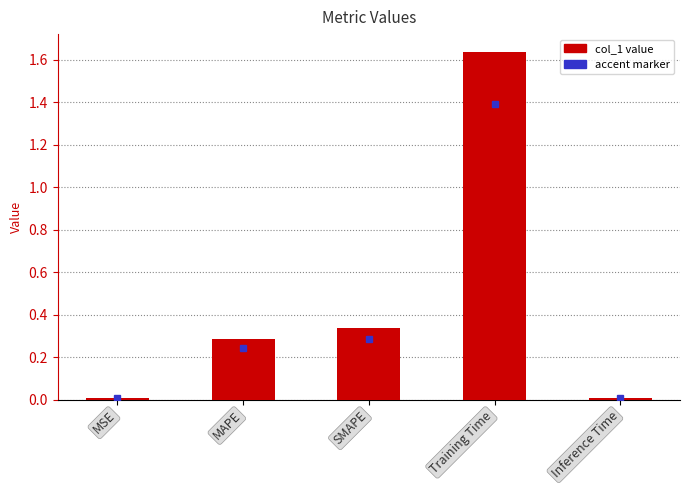

What is the sum of all values?

2.3